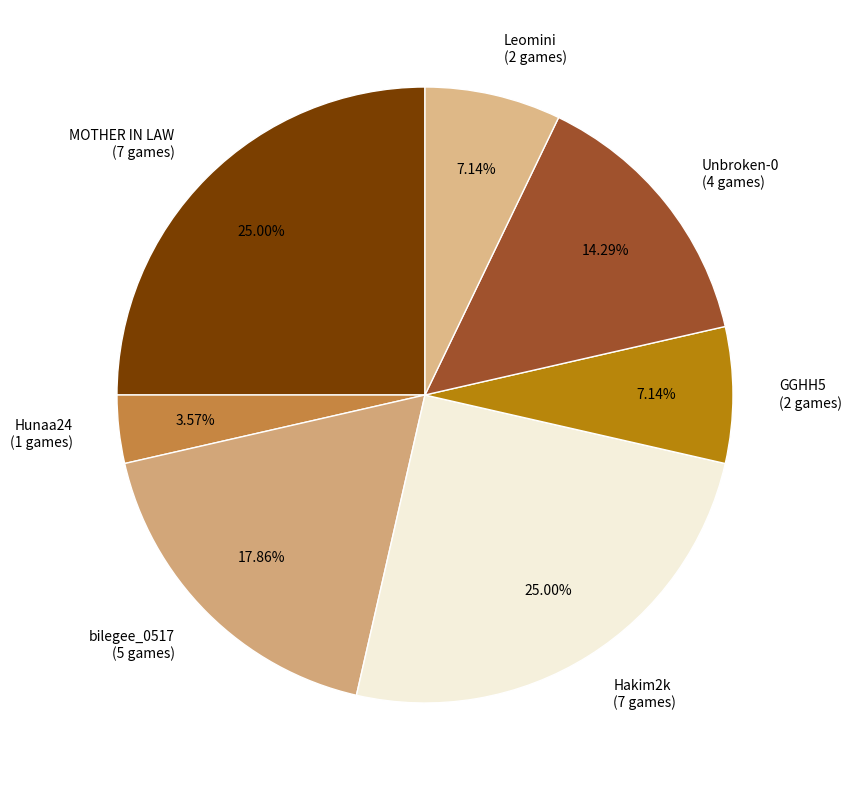

Does any single category account for the majority?

No